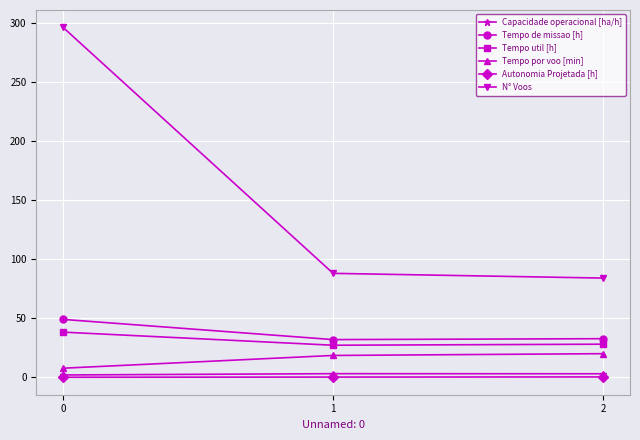

What is the difference between the highest and lowest values at 0?

295.9